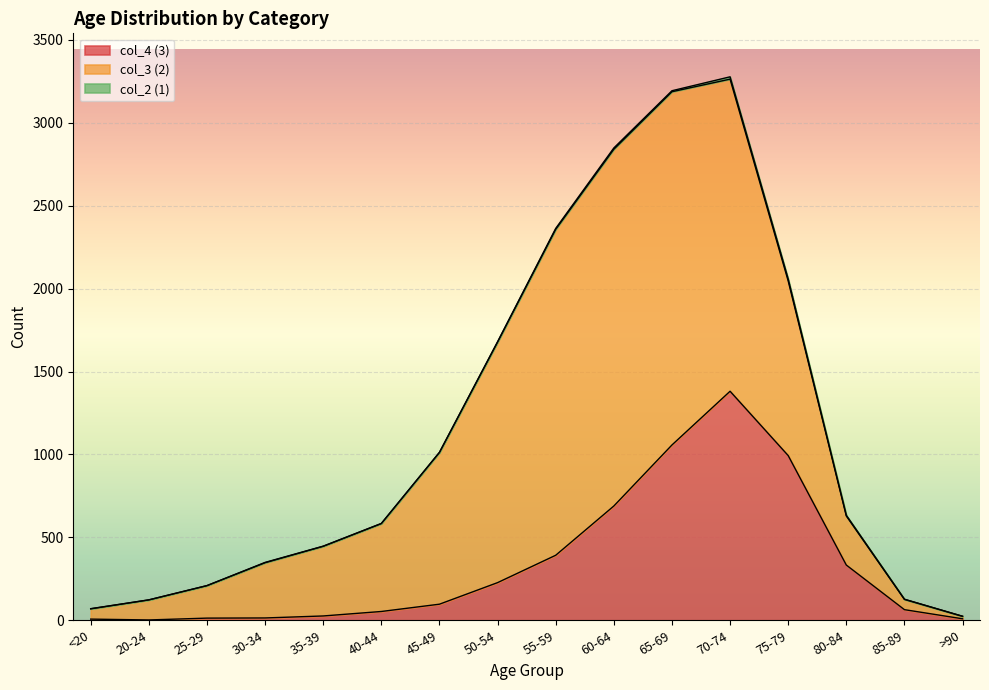

At how many categories does at least one series exceed 120?

13